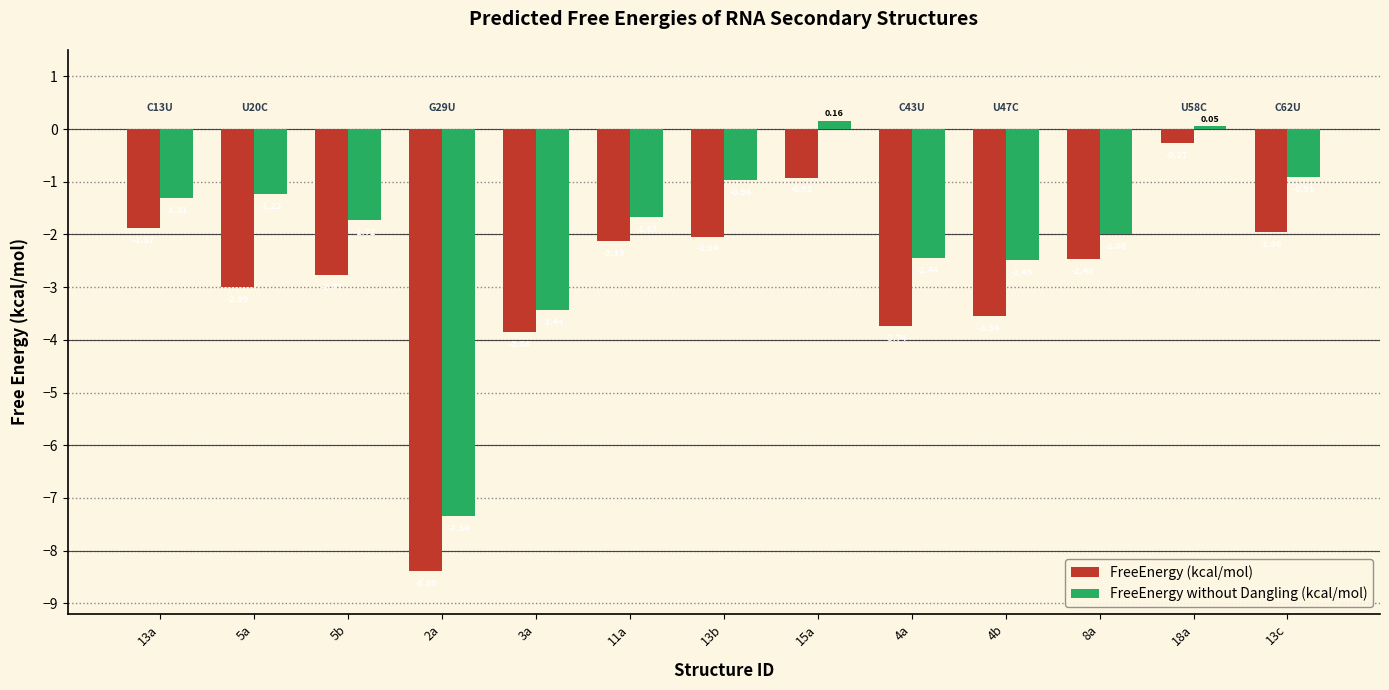

Is it true that FreeEnergy (kcal/mol) equals -6.2 at 4b?

False